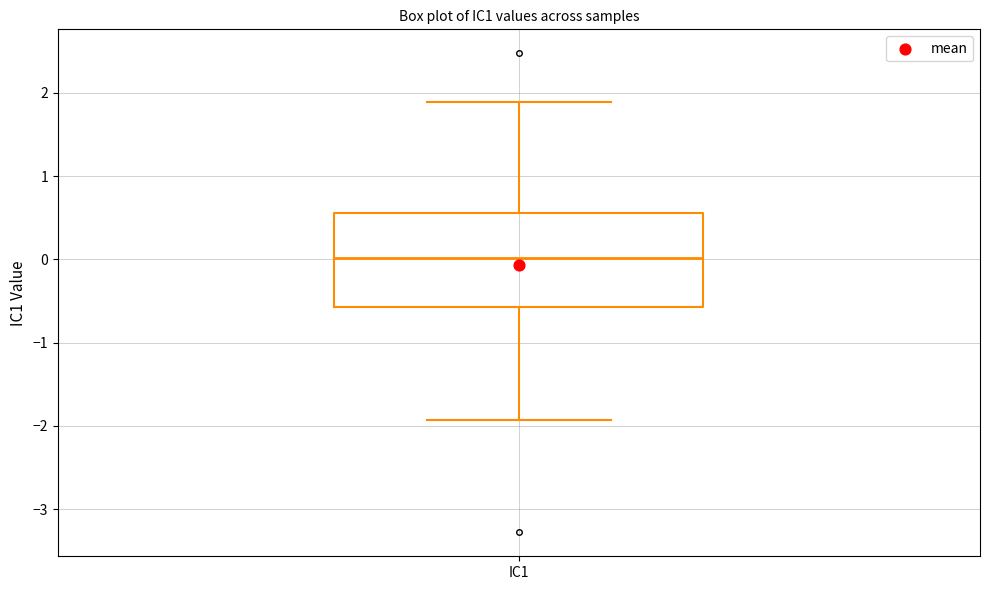

Transcribe this box plot: give where the median line is, the range the box spans, and where the two whiskers end, as read against the y-axis. The values are not printed on the chart, so give them approximately, as read against the axis.

median 0.0, box -0.6 to 0.6, whiskers -1.9 to 1.9